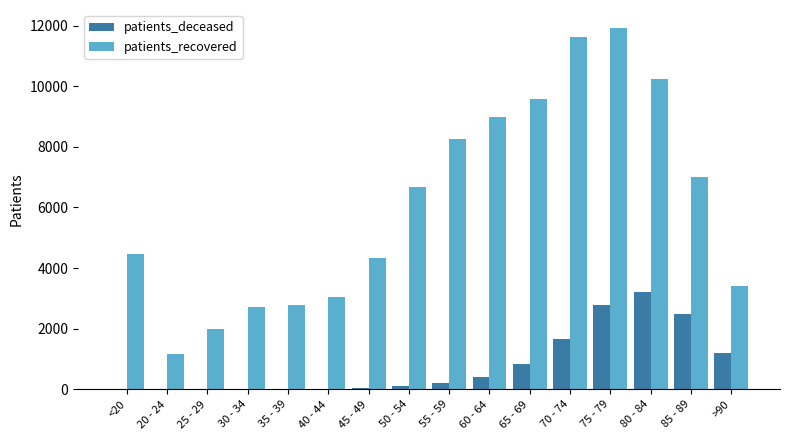

Is the value of patients_recovered at 20 - 24 greater than the value of patients_deceased at 35 - 39?

Yes